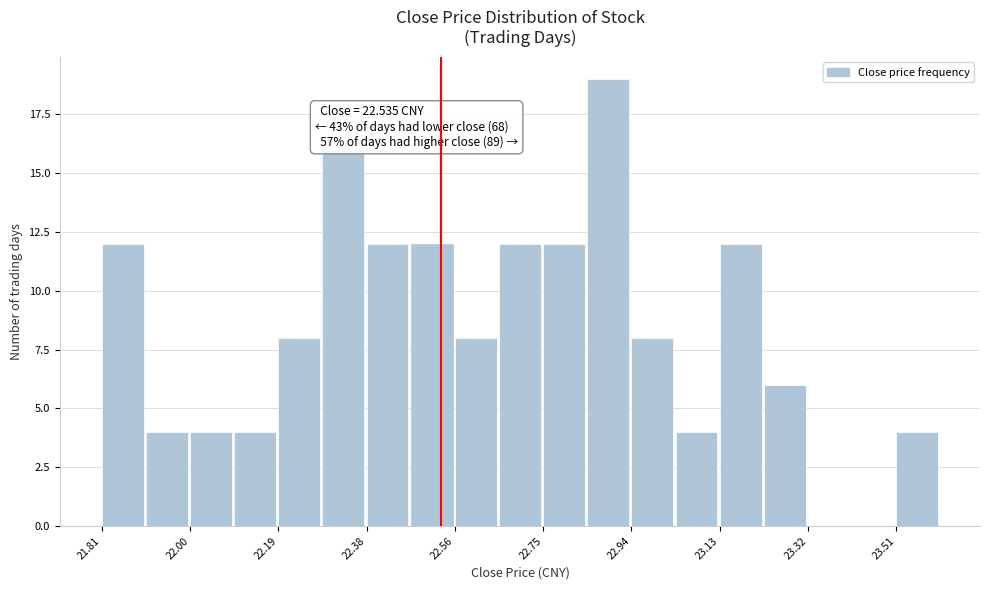

Which range on the x-axis has the tallest bar?

22.84 to 22.94